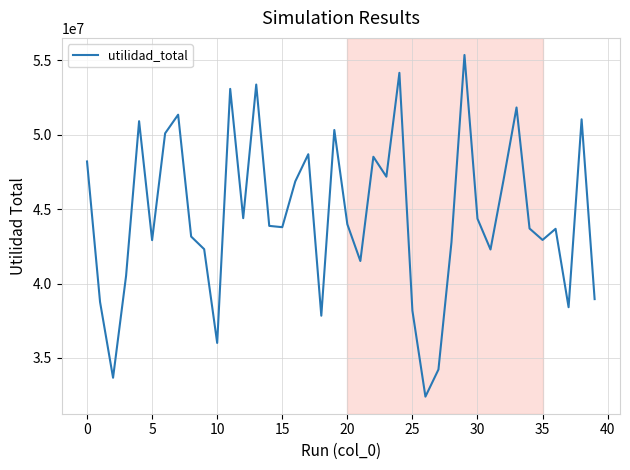

What is the greatest value displayed?

55357480.5